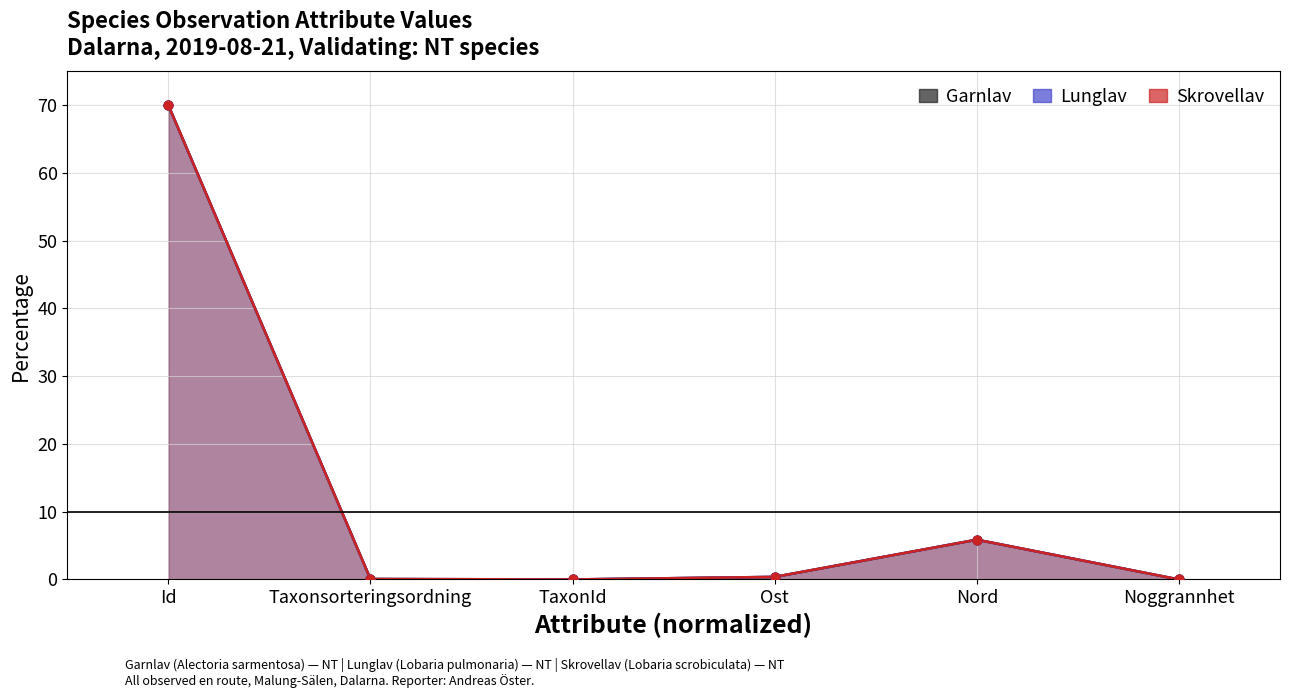

Is the value of Garnlav at TaxonId greater than the value of Skrovellav at TaxonId?

Yes